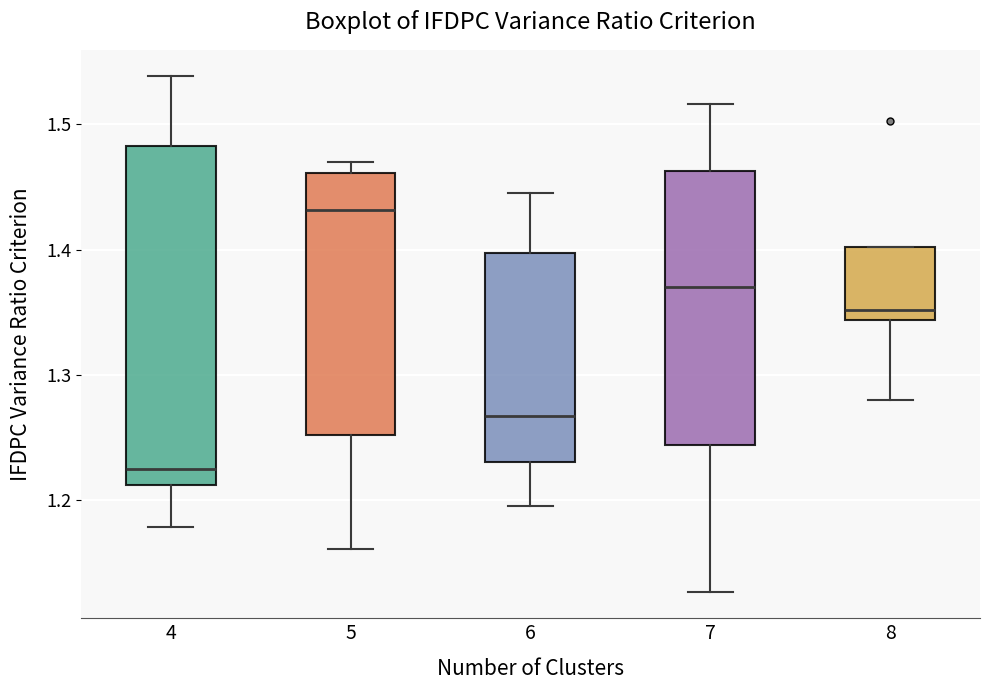

Where does the median line of the box at x = 4 sit on the y-axis? The values are not printed on the chart, so give them approximately, as read against the axis.

1.23